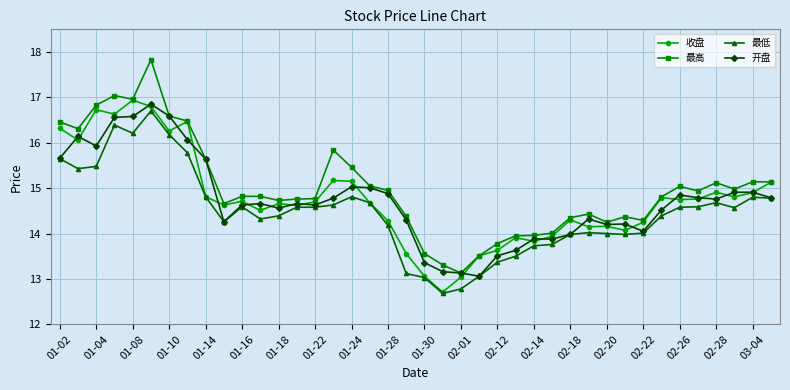

True or false: 最低 has more than 0 points higher than both neighbors.

True